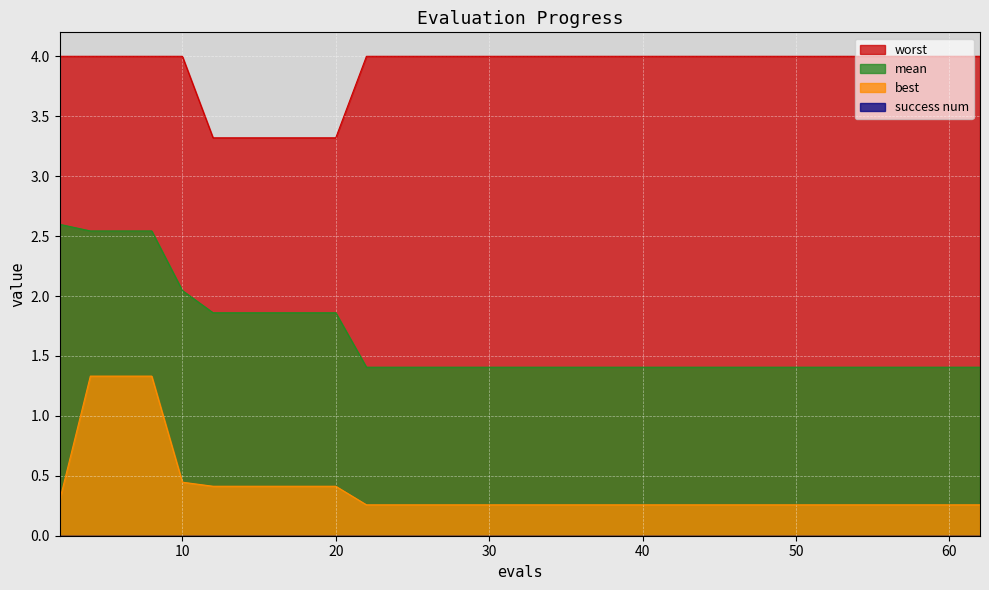

Which series has the largest total across all categories?

worst